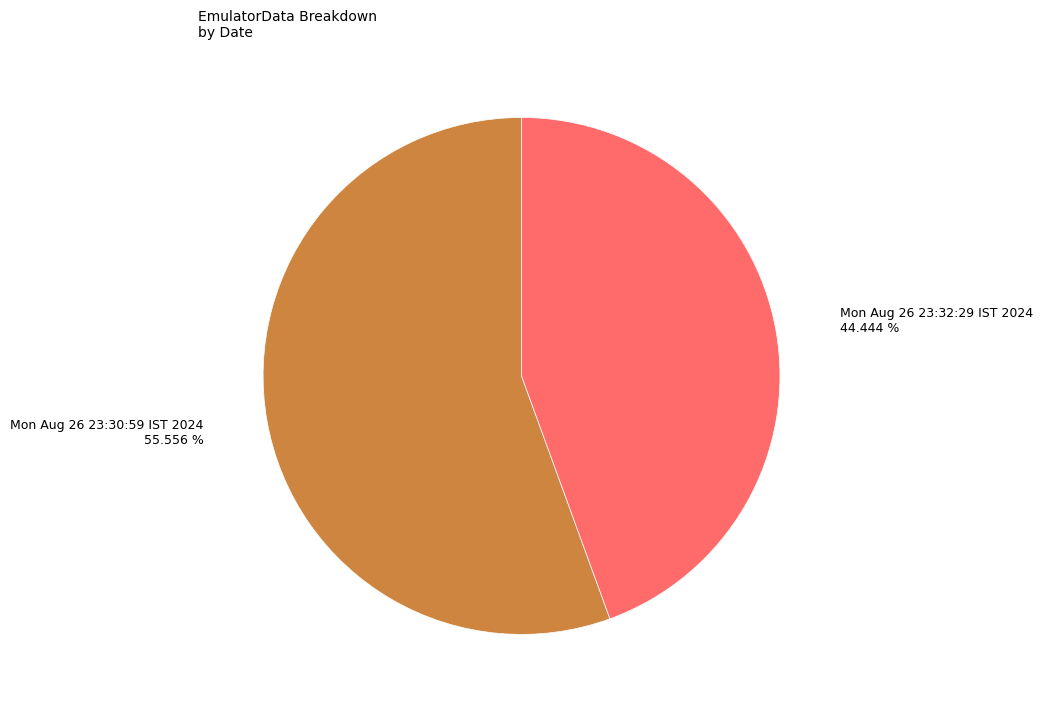

Rank the categories by value from highest to lowest.

Mon Aug 26 23:30:59 IST 2024, Mon Aug 26 23:32:29 IST 2024